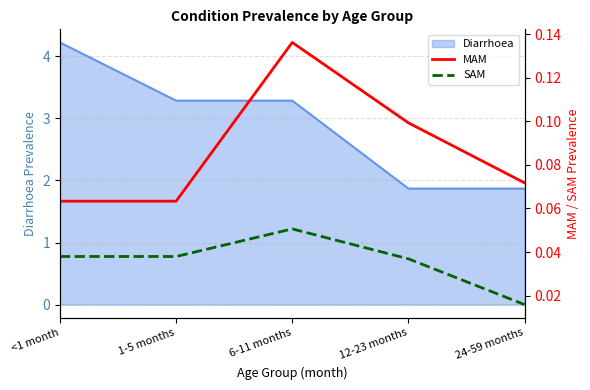

Between 24-59 months and 12-23 months, which is larger?

12-23 months